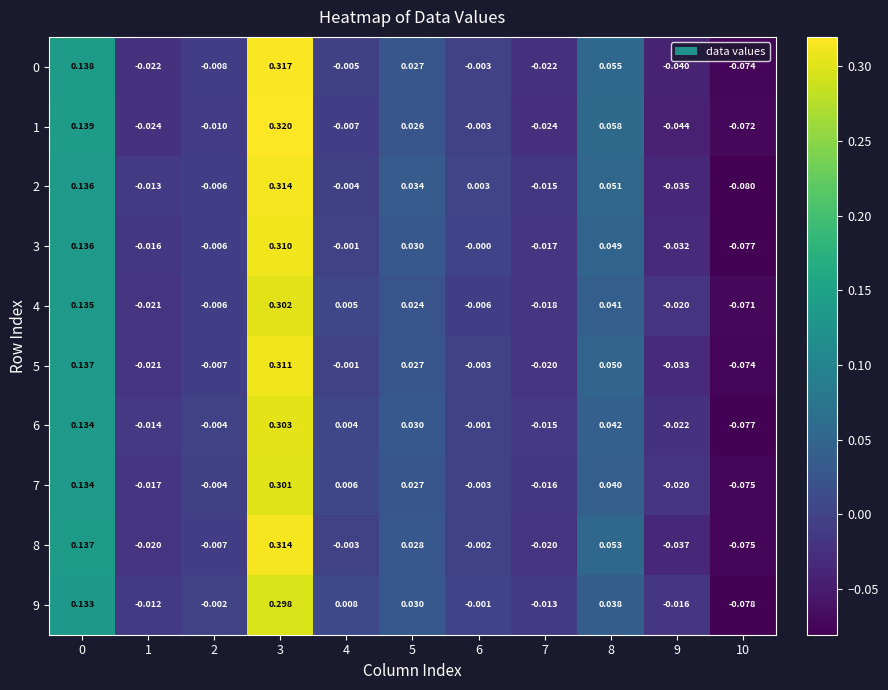

Which category has the lowest value across all series?

10